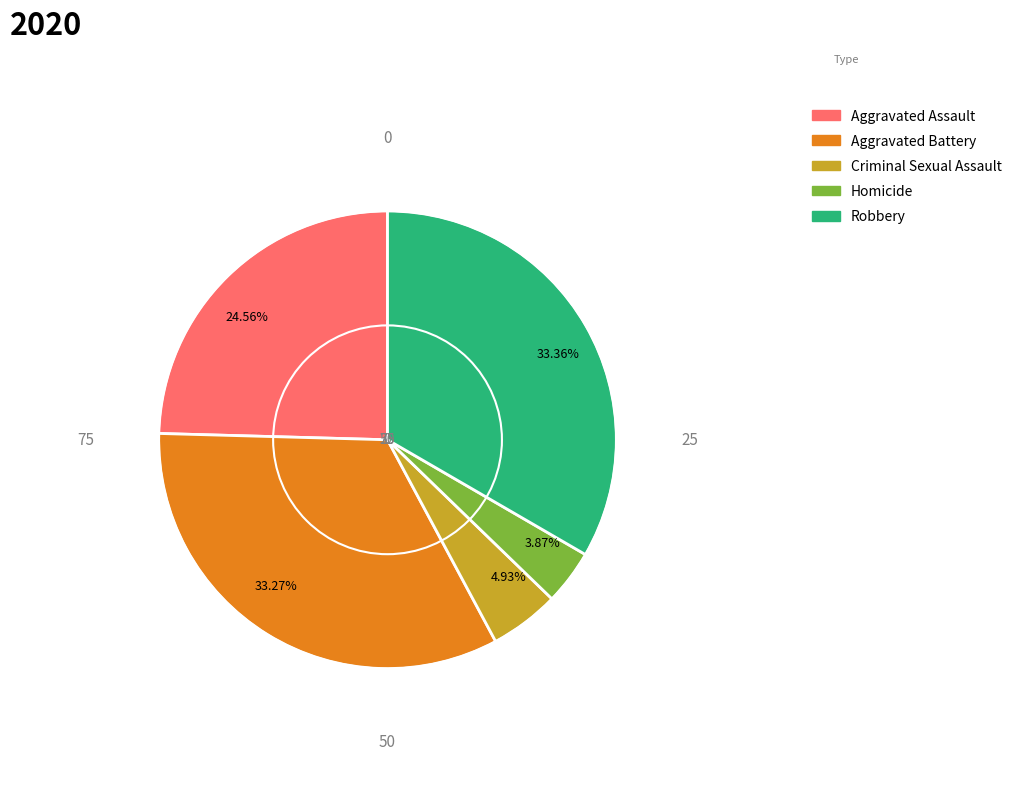

Which category has the smallest portion of the pie?

Homicide